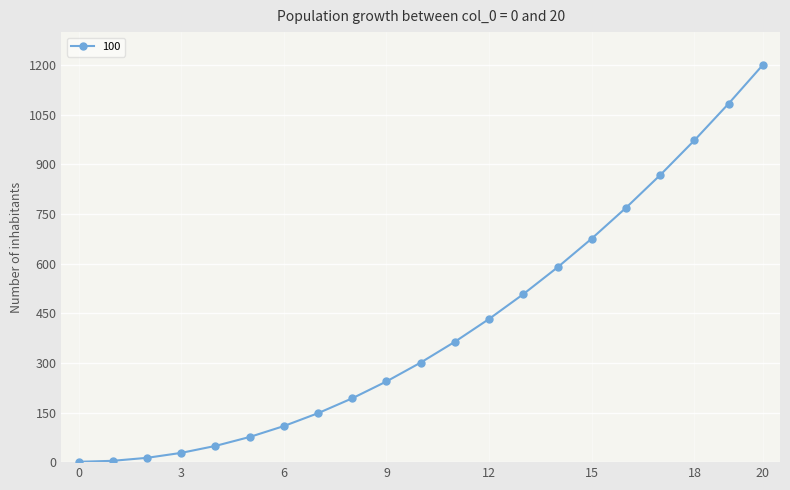

What is the greatest value displayed?

1201.0